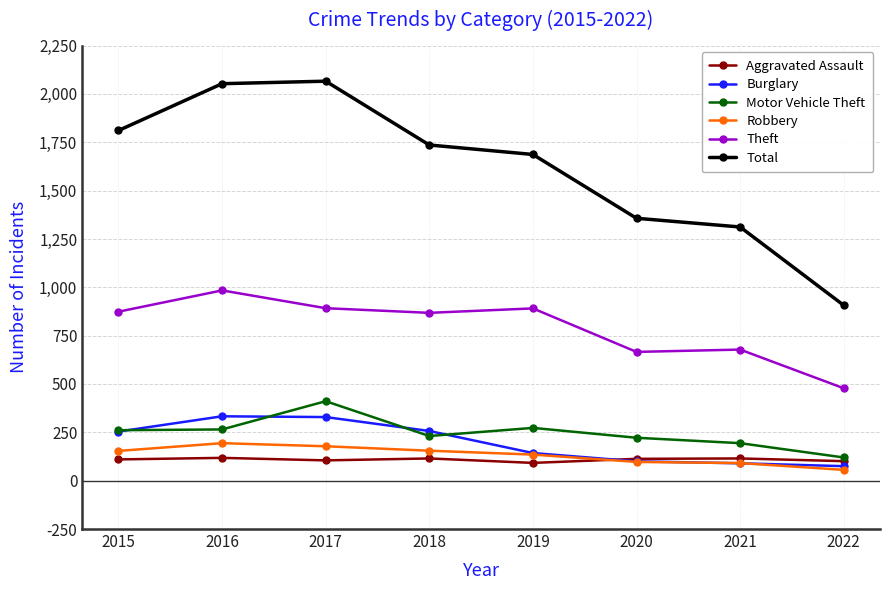

Where is the first local maximum for Motor Vehicle Theft?

2017